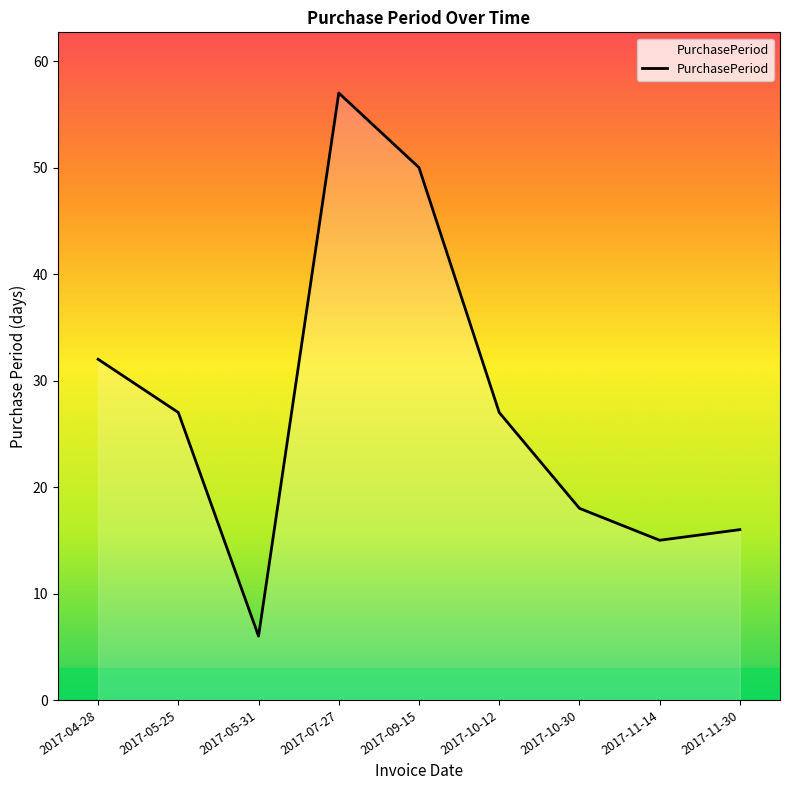

What position from the left is 2017-11-14?

8